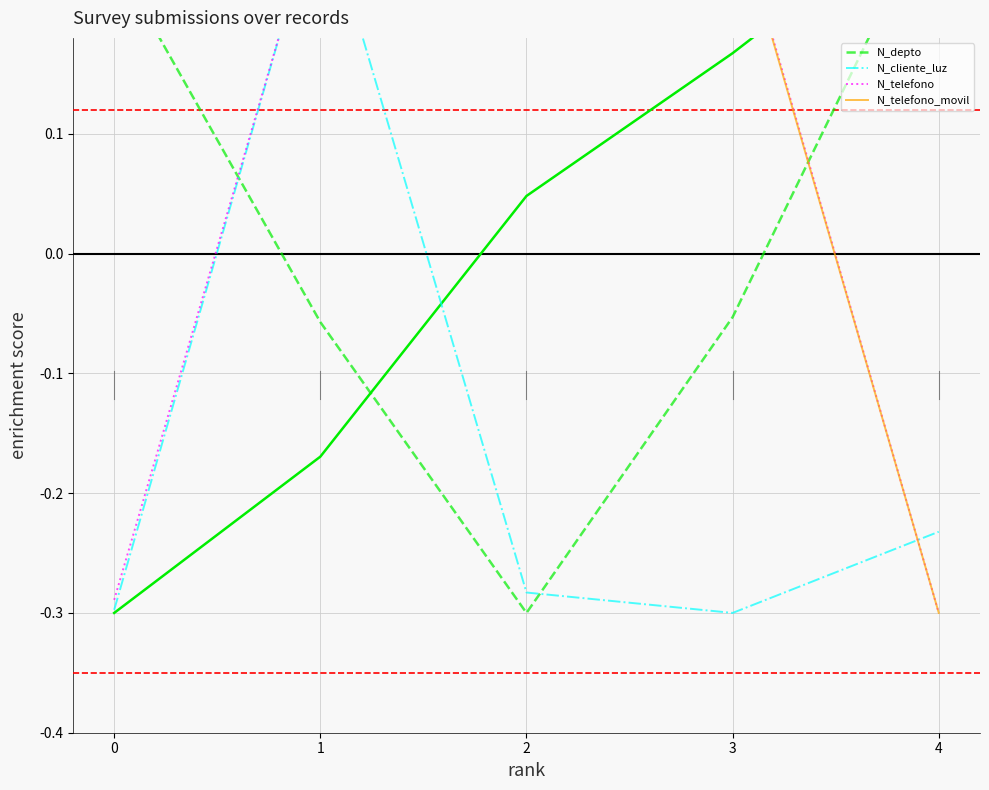

Where do N_depto and N_telefono first cross each other?

0 and 1